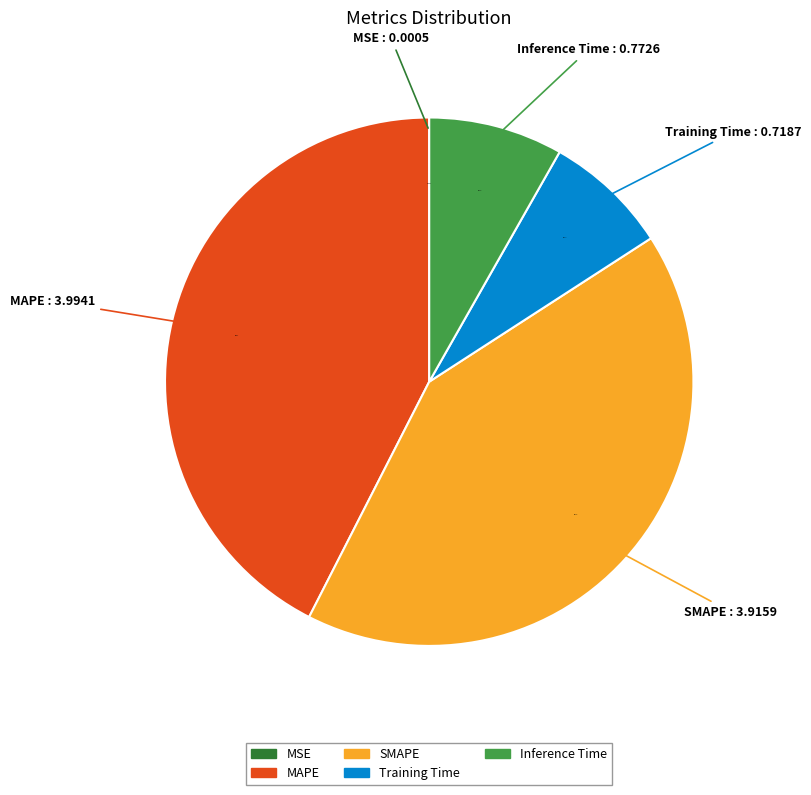

Is there any slice that represents more than half of the pie?

No